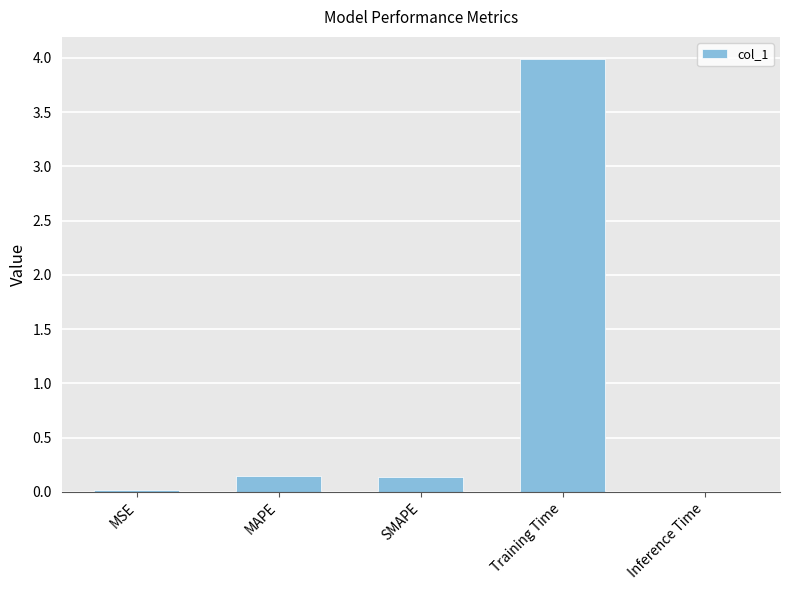

Which label corresponds to the largest value in the chart?

Training Time